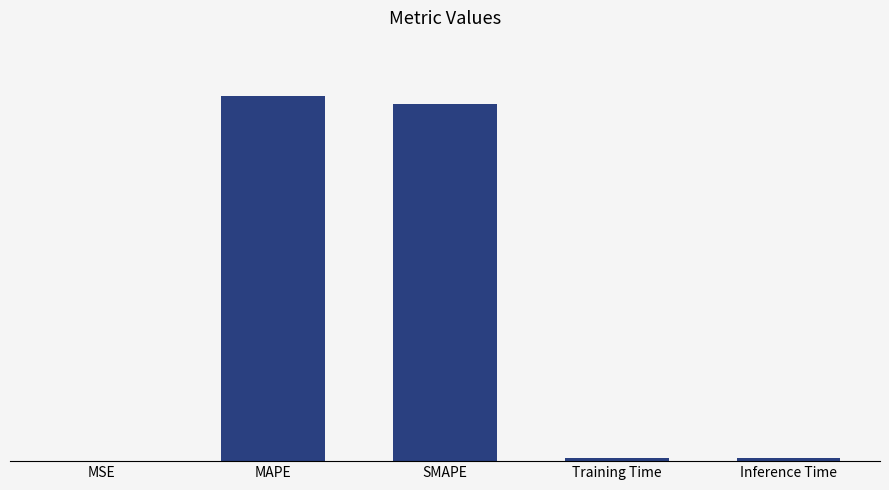

What is the difference between the second highest and minimum values?

4.8